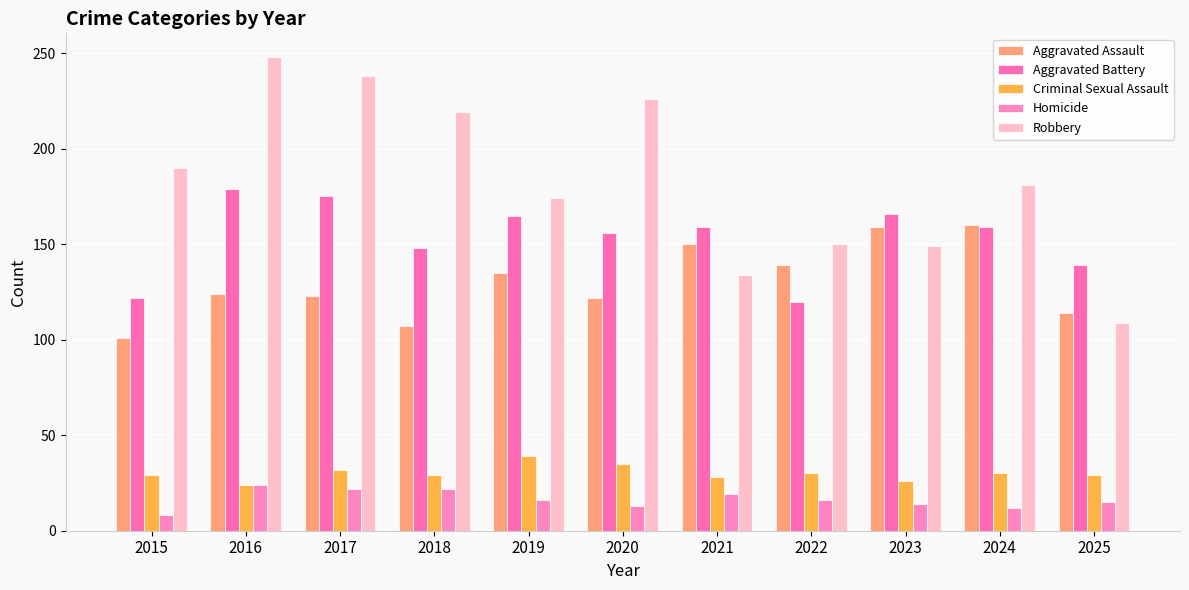

True or false: Aggravated Battery has a value of 298 at 2016.

False